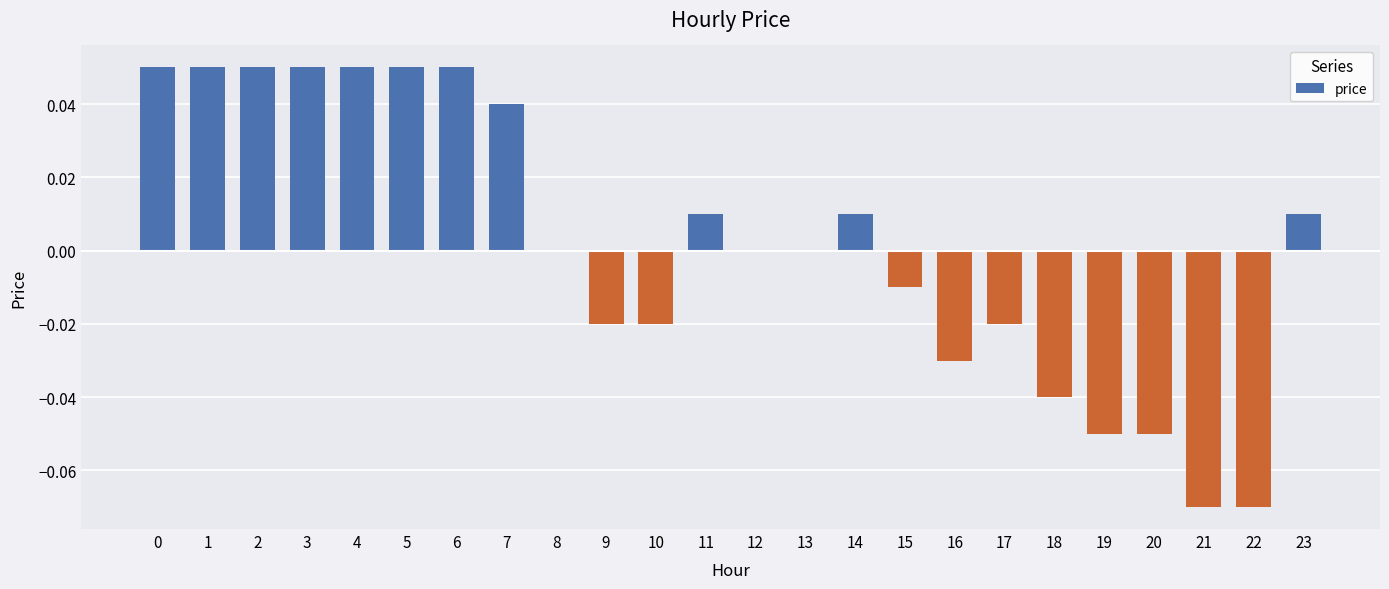

Between 22 and 16, which is larger?

16